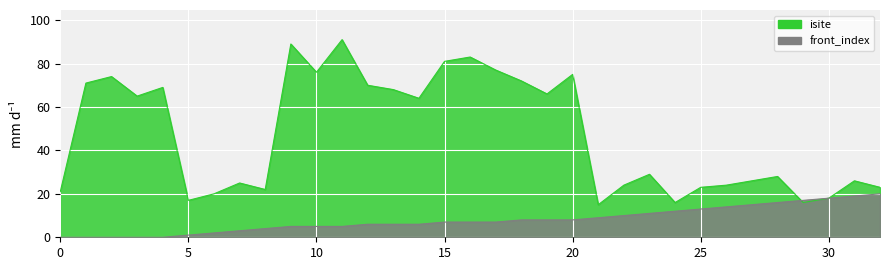

True or false: front_index and isite cross at least once.

True